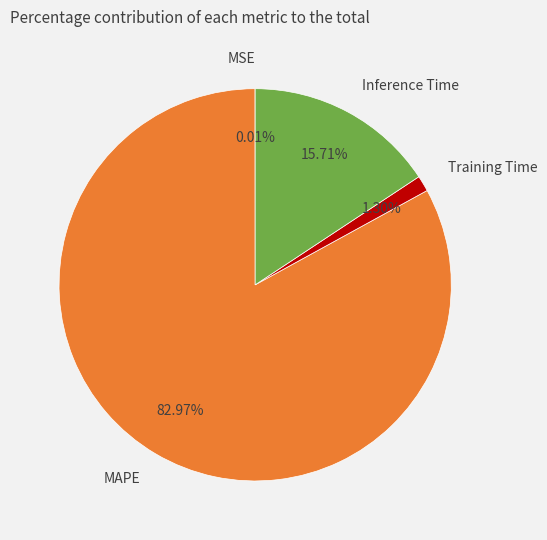

Is the sum of Training Time and Inference Time greater than half?

No